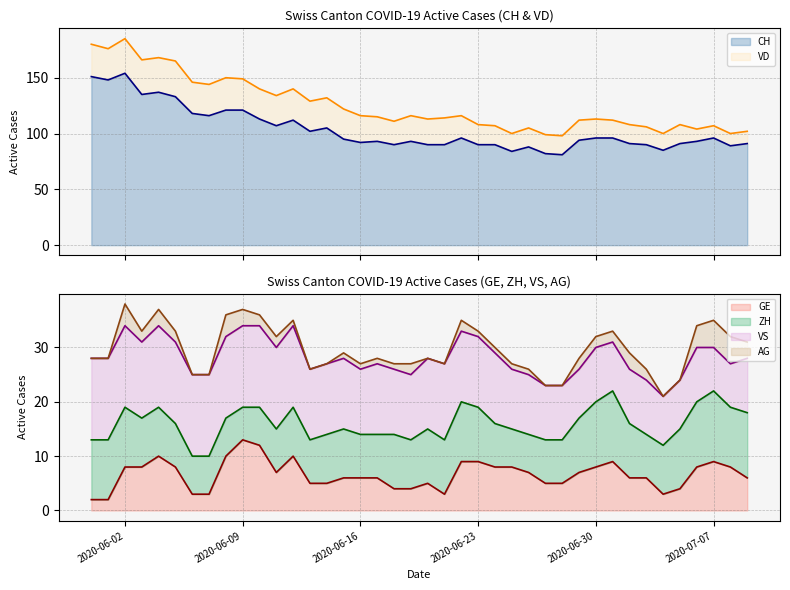

Which series has the largest total across all categories?

VD (line)